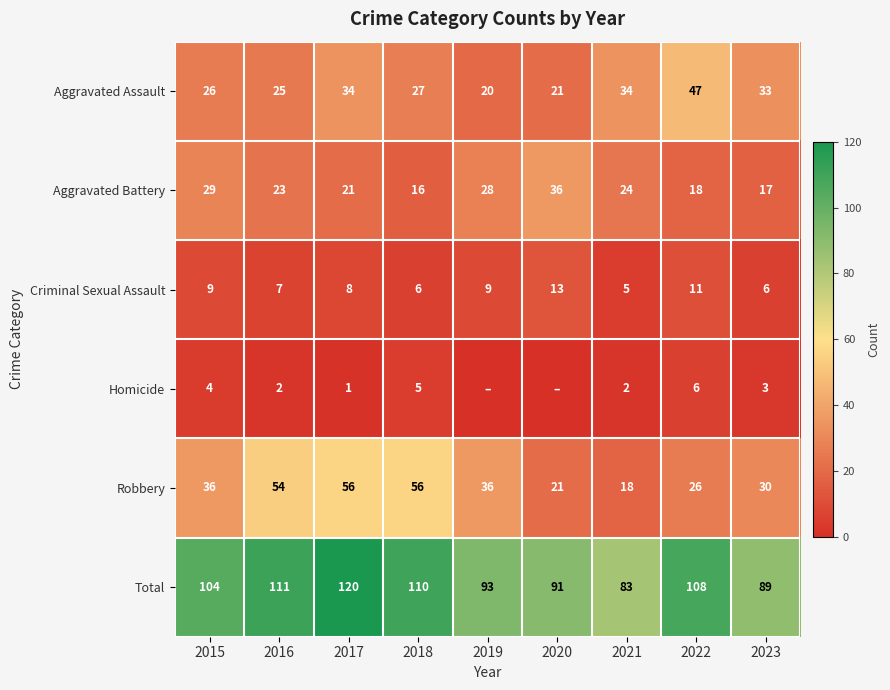

What is the spread (max minus min) of values at 2021?

81